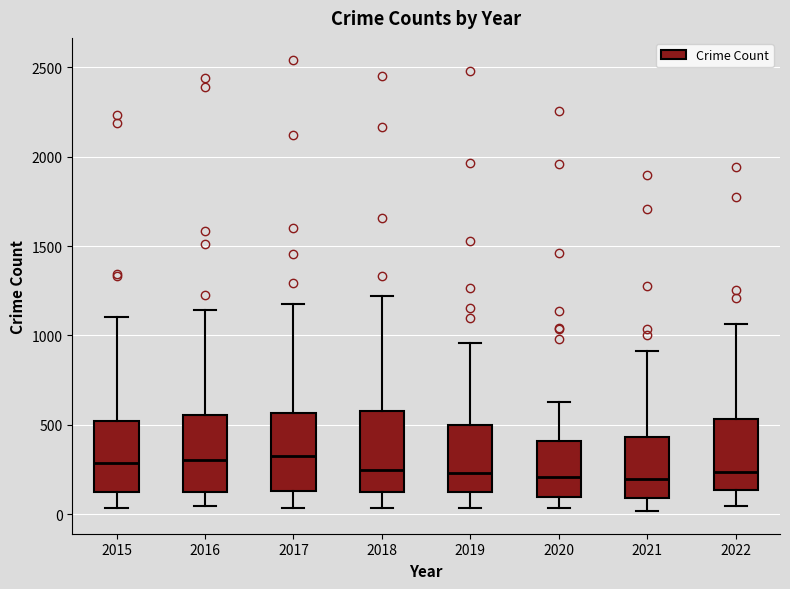

Reading left to right, read every box against the y-axis: the position of its median line, the range the box covers, and the ends of its whiskers. The values are not printed on the chart, so give them approximately, as read against the axis.

2015: median 300, box 150 to 500, whiskers 50 to 1100
2016: median 300, box 100 to 550, whiskers 50 to 1150
2017: median 350, box 150 to 550, whiskers 50 to 1200
2018: median 250, box 100 to 600, whiskers 50 to 1200
2019: median 250, box 100 to 500, whiskers 50 to 950
2020: median 200, box 100 to 400, whiskers 50 to 650
2021: median 200, box 100 to 450, whiskers 0 to 900
2022: median 250, box 150 to 550, whiskers 50 to 1050